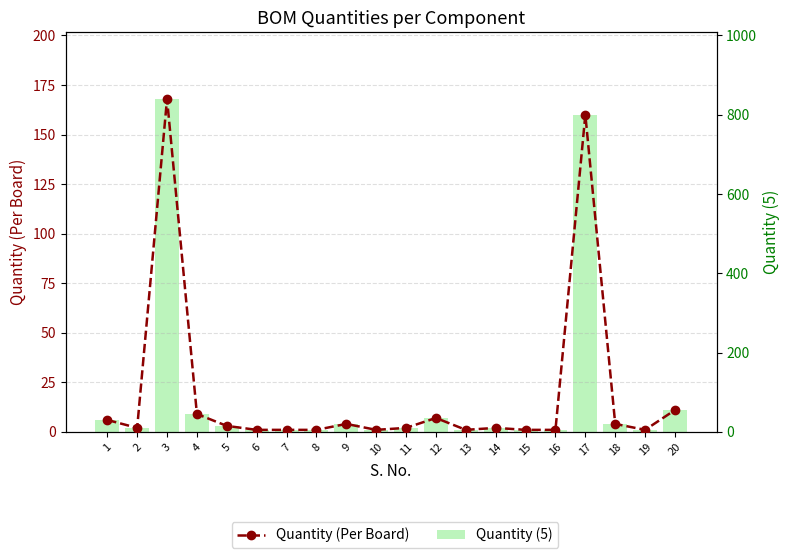

Reading right to left, list all the values displayed in this chart.

Quantity (Per Board): 11	1	4	160	1	1	2	1	7	2	1	4	1	1	1	3	9	168	2	6
Quantity (5): 55	5	20	800	5	5	10	5	35	10	5	20	5	5	5	15	45	840	10	30